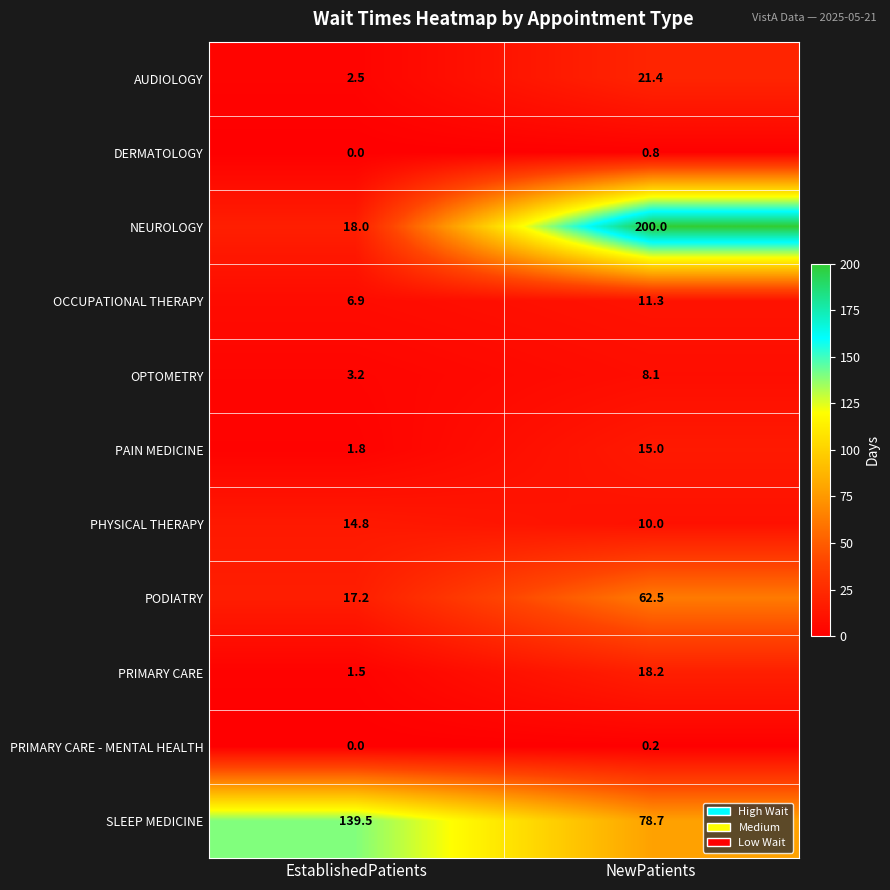

Which category has the highest value across all series?

NewPatients